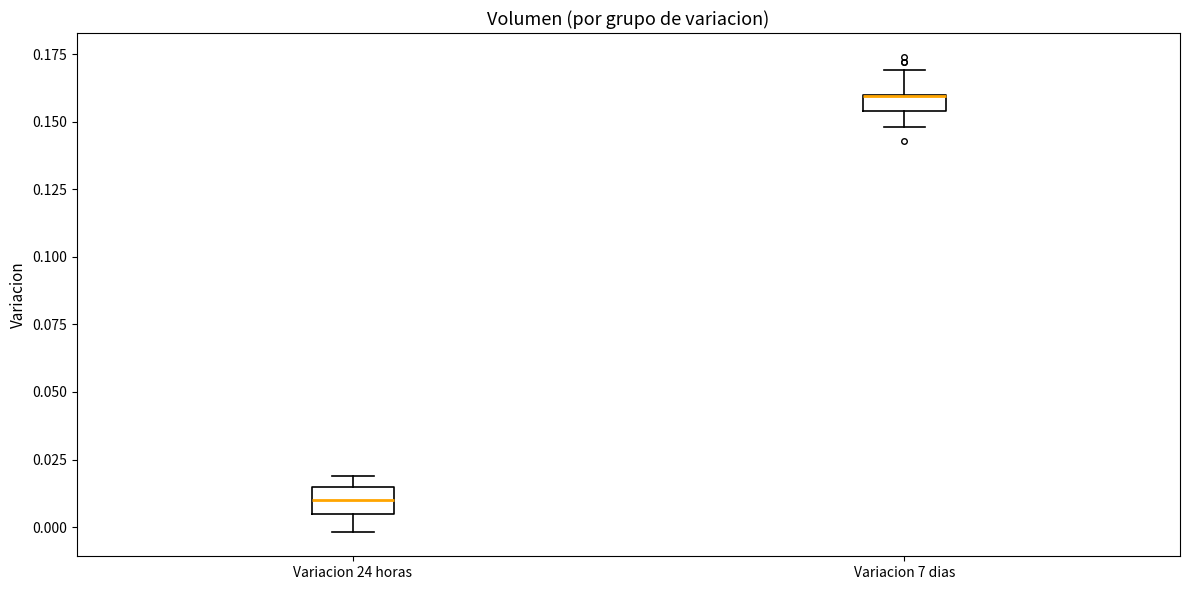

Where is the lower edge of the box for Variacion 7 dias on the y-axis? The values are not printed on the chart, so give them approximately, as read against the axis.

0.155